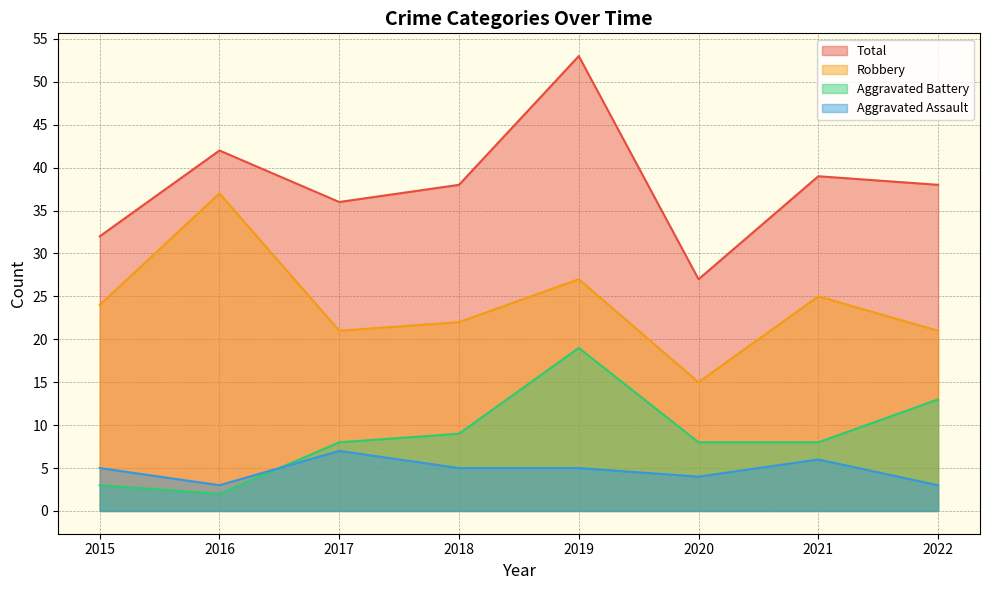

Reading left to right, extract all data points from this chart.

Aggravated Assault: 2015=5	2016=3	2017=7	2018=5	2019=5	2020=4	2021=6	2022=3
Aggravated Battery: 2015=3	2016=2	2017=8	2018=9	2019=19	2020=8	2021=8	2022=13
Robbery: 2015=24	2016=37	2017=21	2018=22	2019=27	2020=15	2021=25	2022=21
Total: 2015=32	2016=42	2017=36	2018=38	2019=53	2020=27	2021=39	2022=38